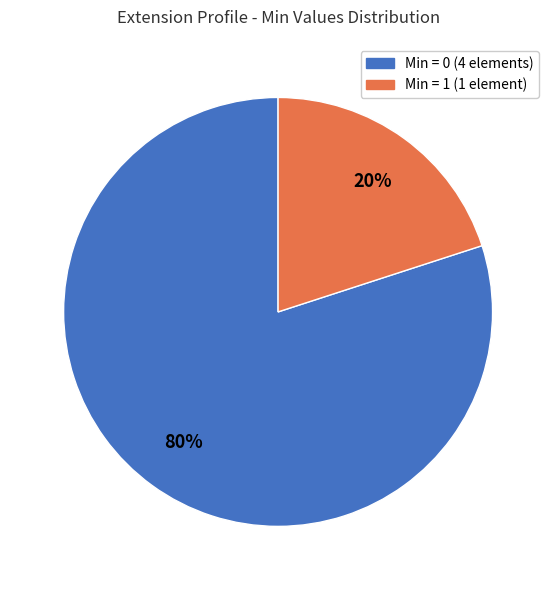

Is there any slice that represents more than half of the pie?

Yes